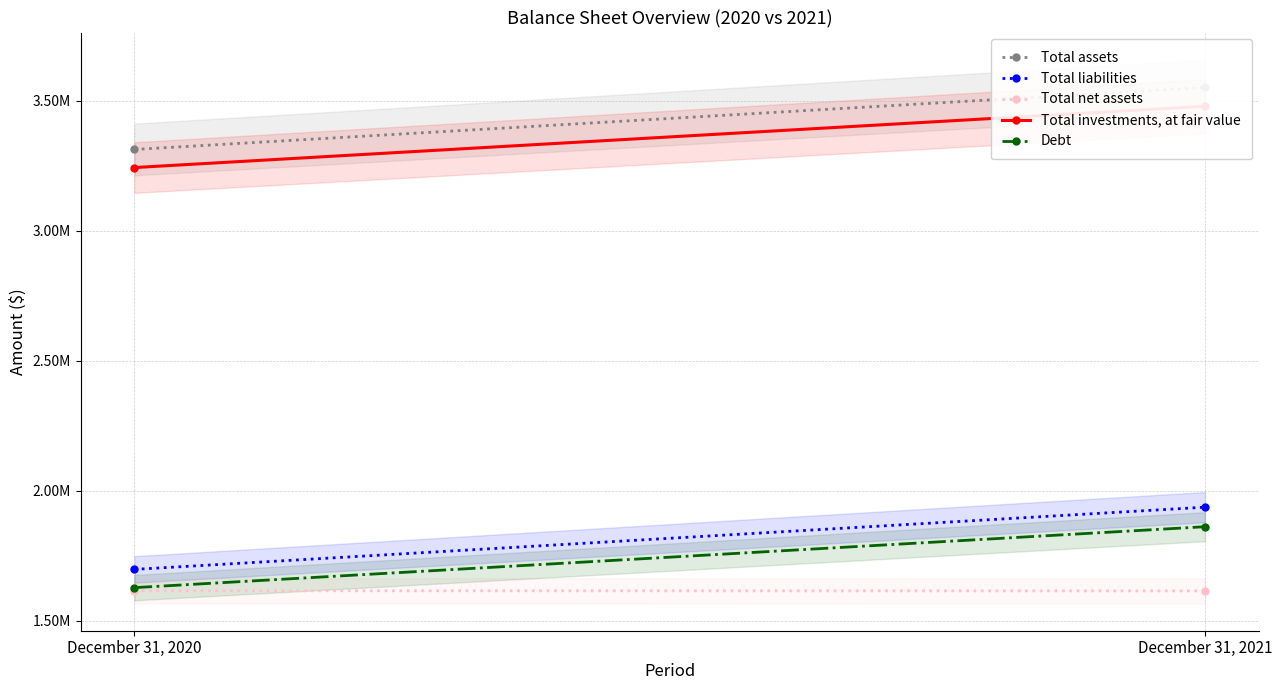

What is the average value of the Total liabilities series?

1816906